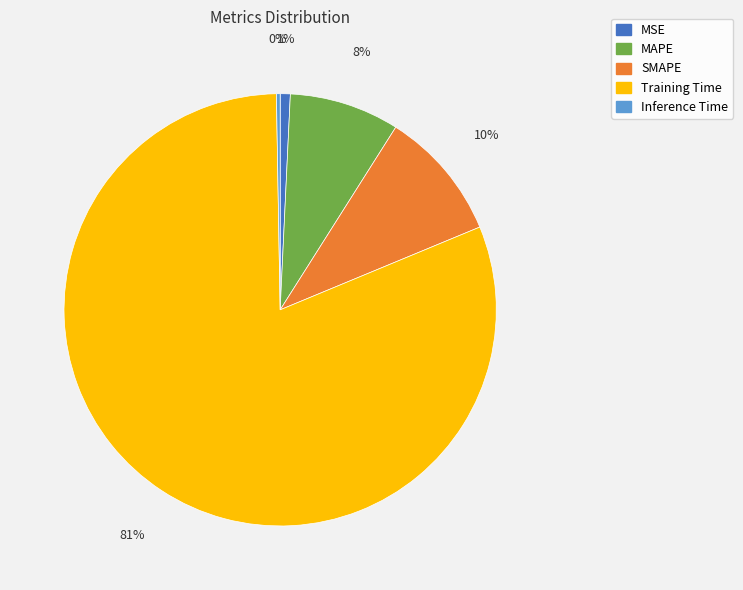

Is it true that MSE is 16% of the pie?

False